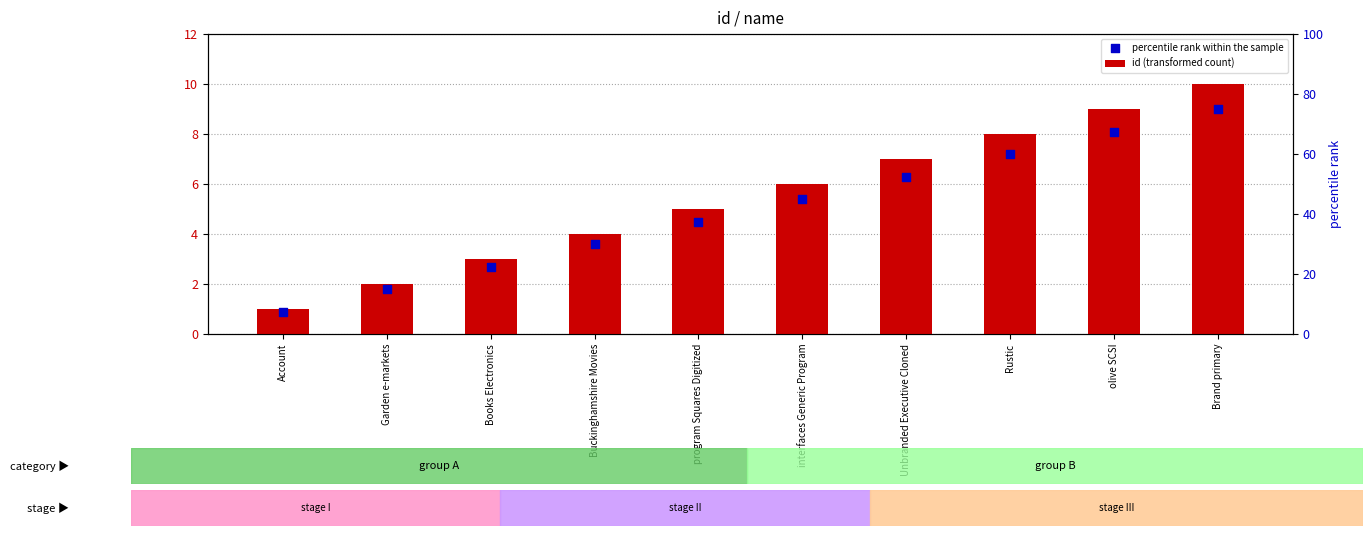

What are all the series names shown in the legend?

id (transformed count), percentile rank within the sample